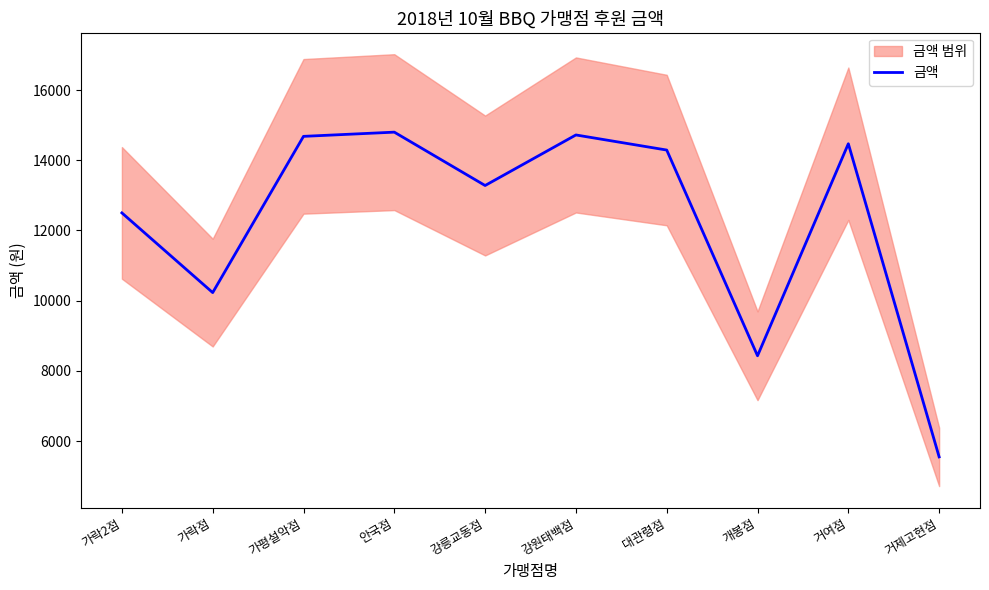

Between 거여점 and 개봉점, which is larger?

거여점